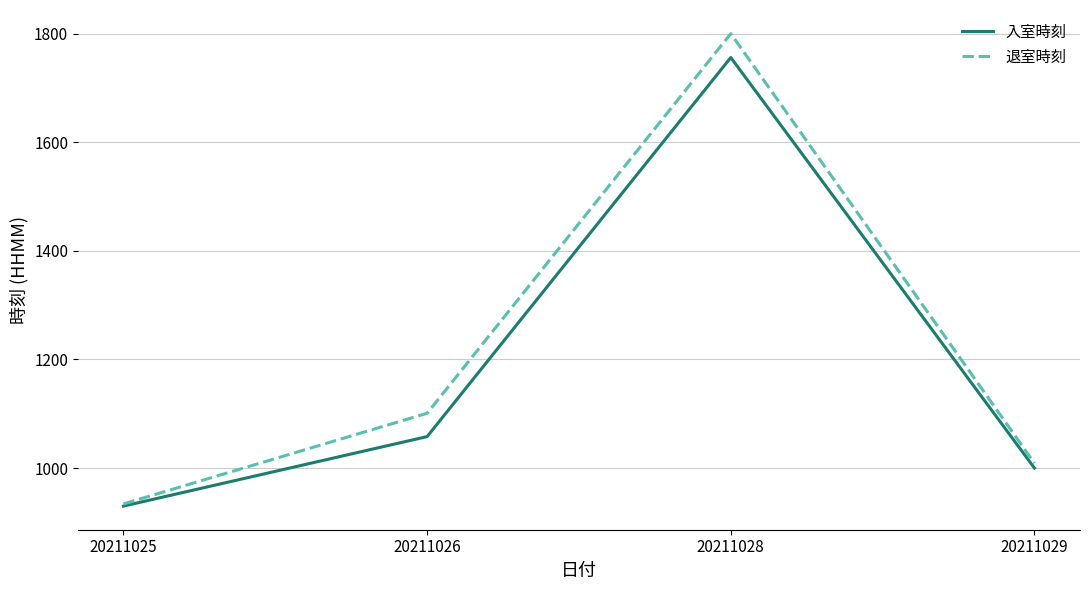

List the labels in order of 退室時刻 value, largest first.

20211028, 20211026, 20211029, 20211025